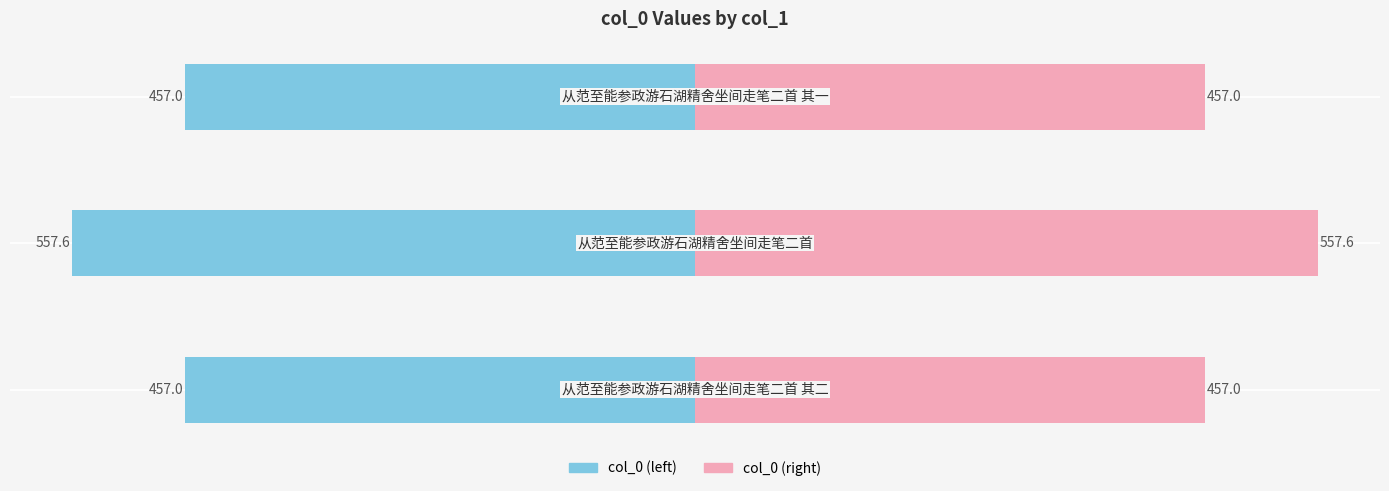

What is the value of the col_0 (left) bar at the 2nd from the left?

-557.6